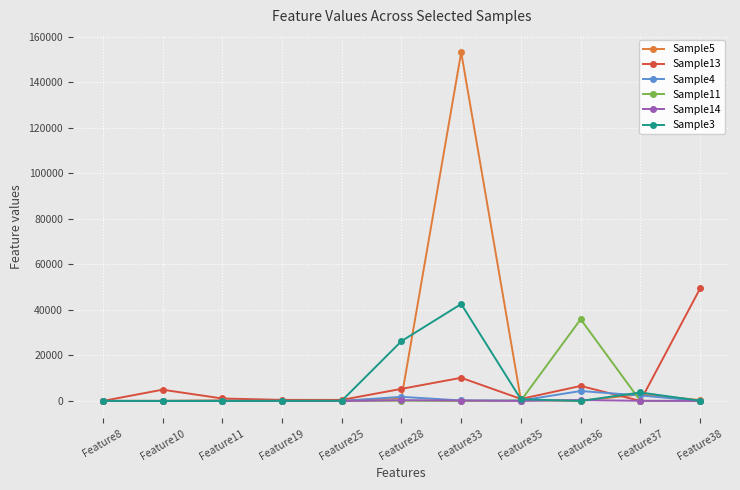

What is the total value across all series at Feature35?

2368